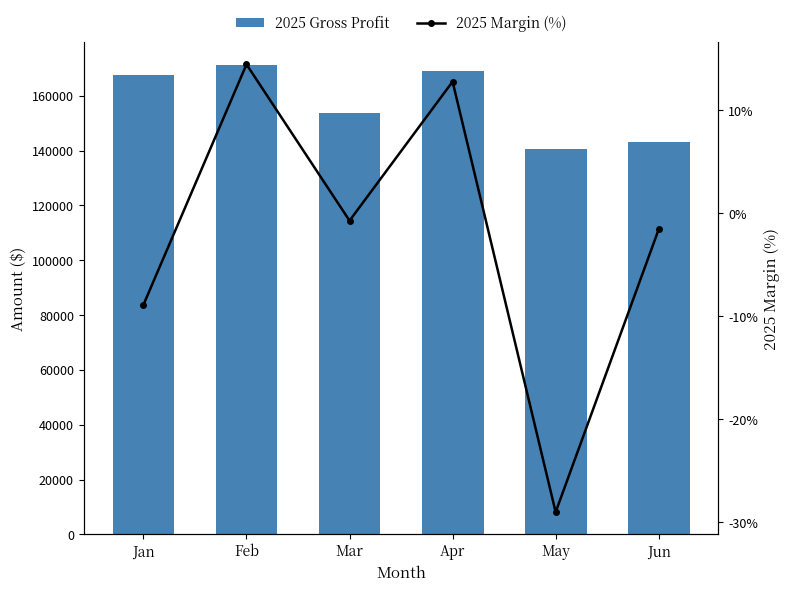

What is the difference between the 2025 Gross Profit values at Feb and Apr?

2073.8